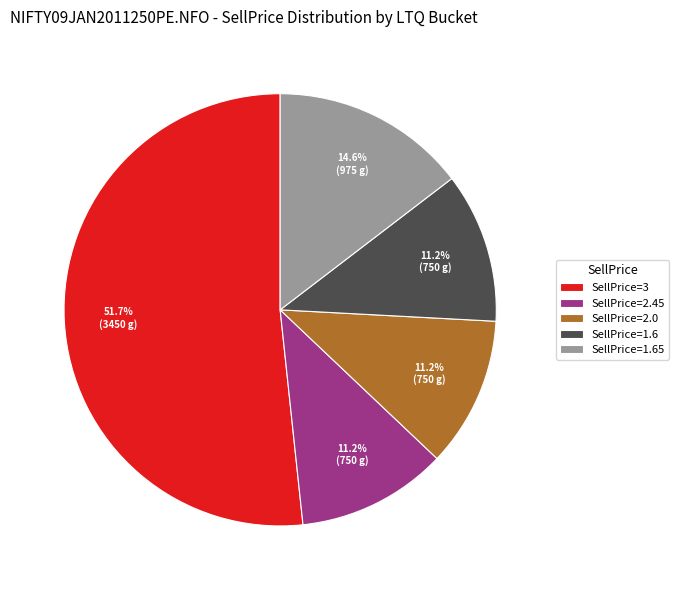

Which category has the biggest portion of the pie?

SellPrice=3